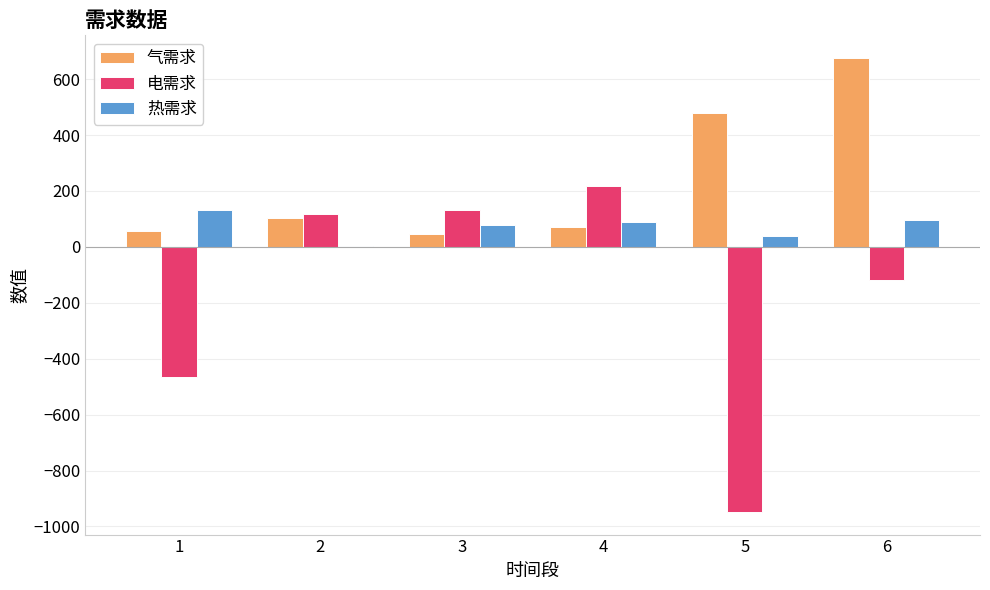

How many groups of bars are there?

6